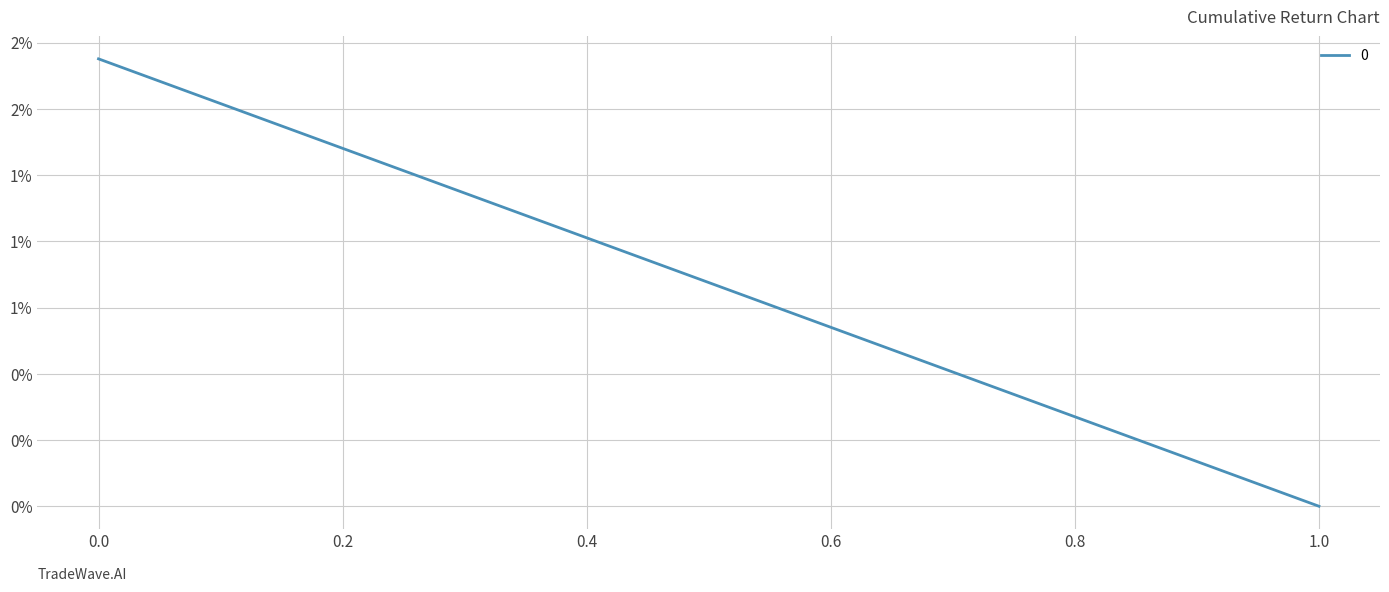

At which category does the chart reach its minimum across all series?

1